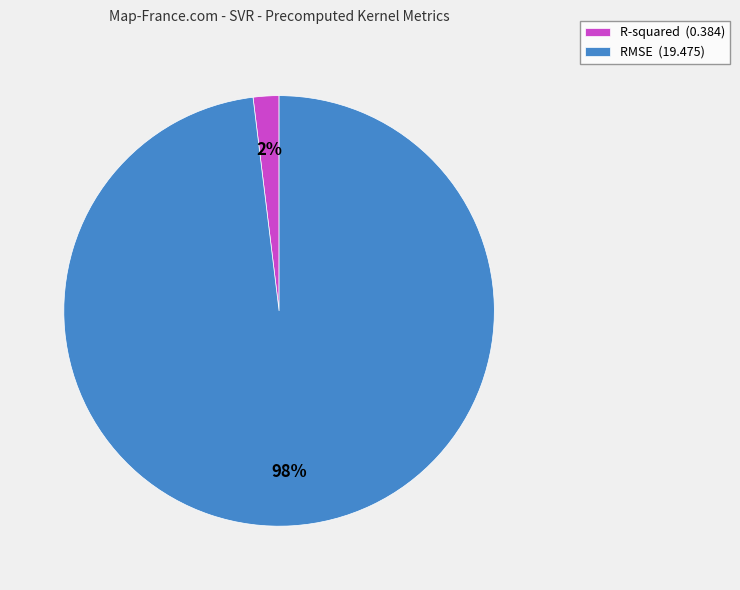

What is the majority slice?

RMSE